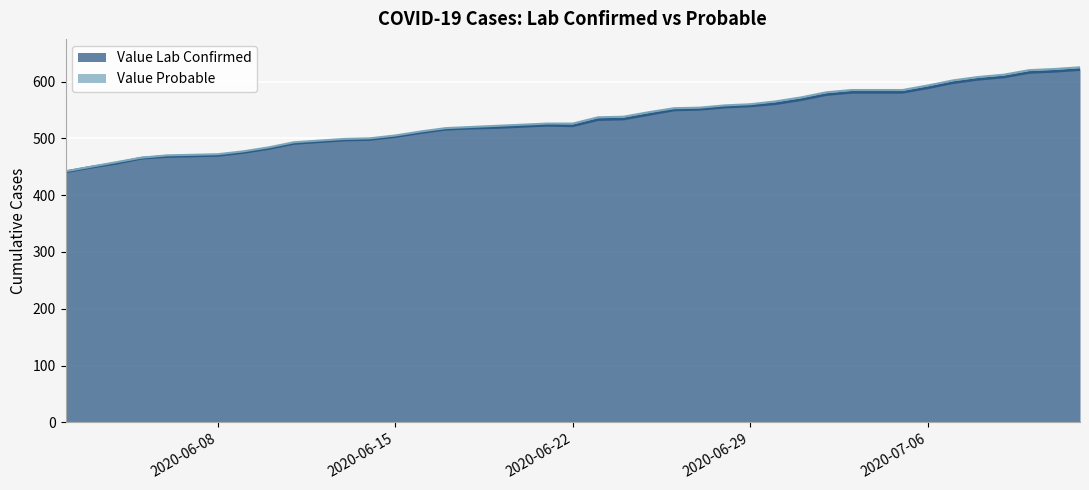

Rank the categories by value from highest to lowest.

2020-07-12, 2020-07-11, 2020-07-10, 2020-07-09, 2020-07-08, 2020-07-07, 2020-07-06, 2020-07-03, 2020-07-04, 2020-07-05, 2020-07-02, 2020-07-01, 2020-06-30, 2020-06-29, 2020-06-28, 2020-06-27, 2020-06-26, 2020-06-25, 2020-06-24, 2020-06-23, 2020-06-21, 2020-06-22, 2020-06-20, 2020-06-19, 2020-06-18, 2020-06-17, 2020-06-16, 2020-06-15, 2020-06-14, 2020-06-13, 2020-06-11, 2020-06-10, 2020-06-09, 2020-06-08, 2020-06-07, 2020-06-06, 2020-06-05, 2020-06-04, 2020-06-03, 2020-06-02